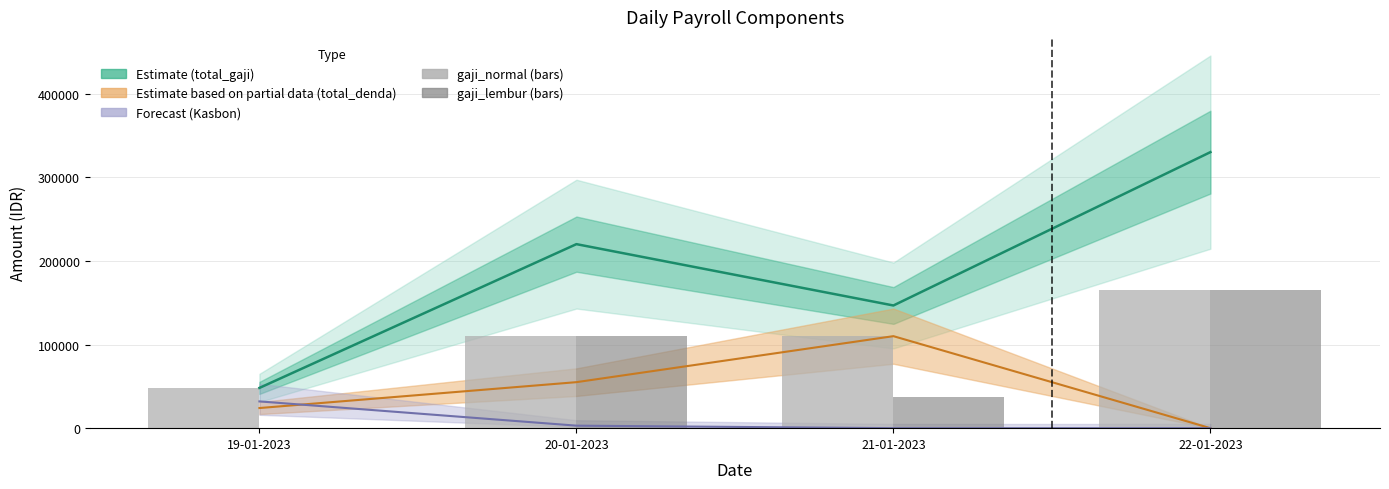

What is the highest value of the total_gaji series?

330000.0